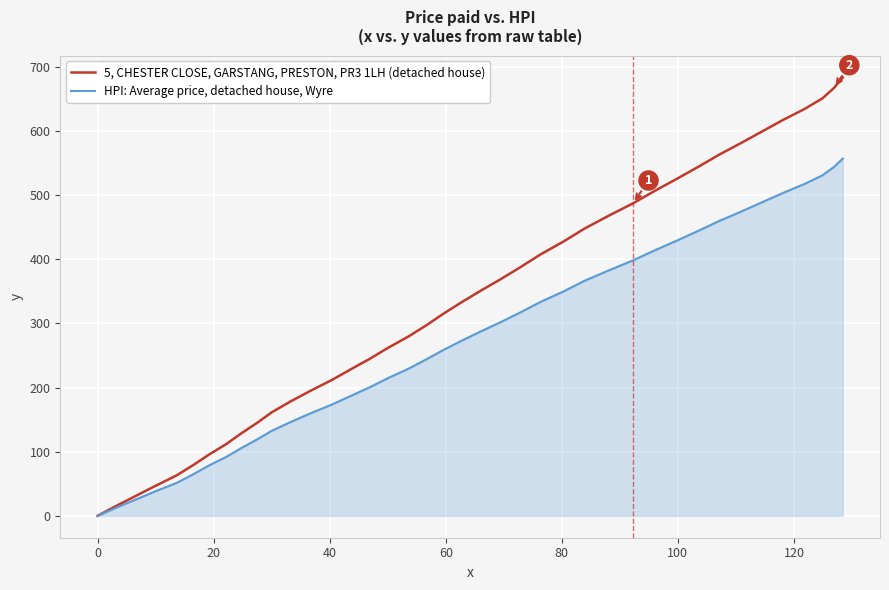

What is the greatest value displayed?

683.6